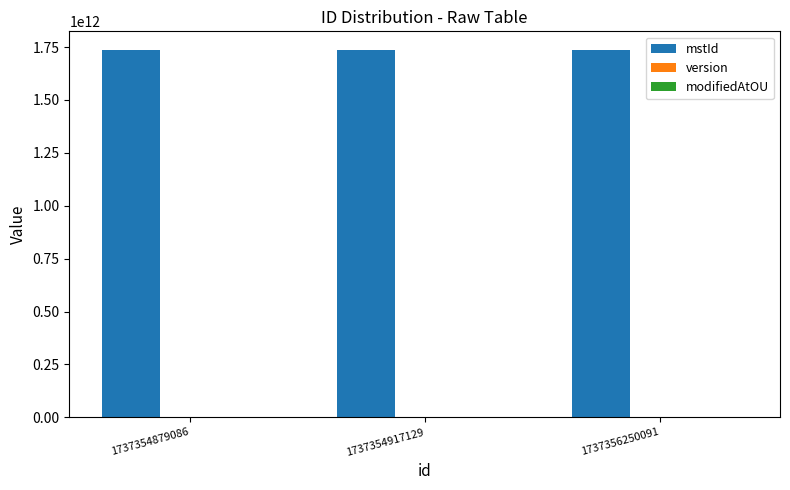

How many series are shown in this chart?

2